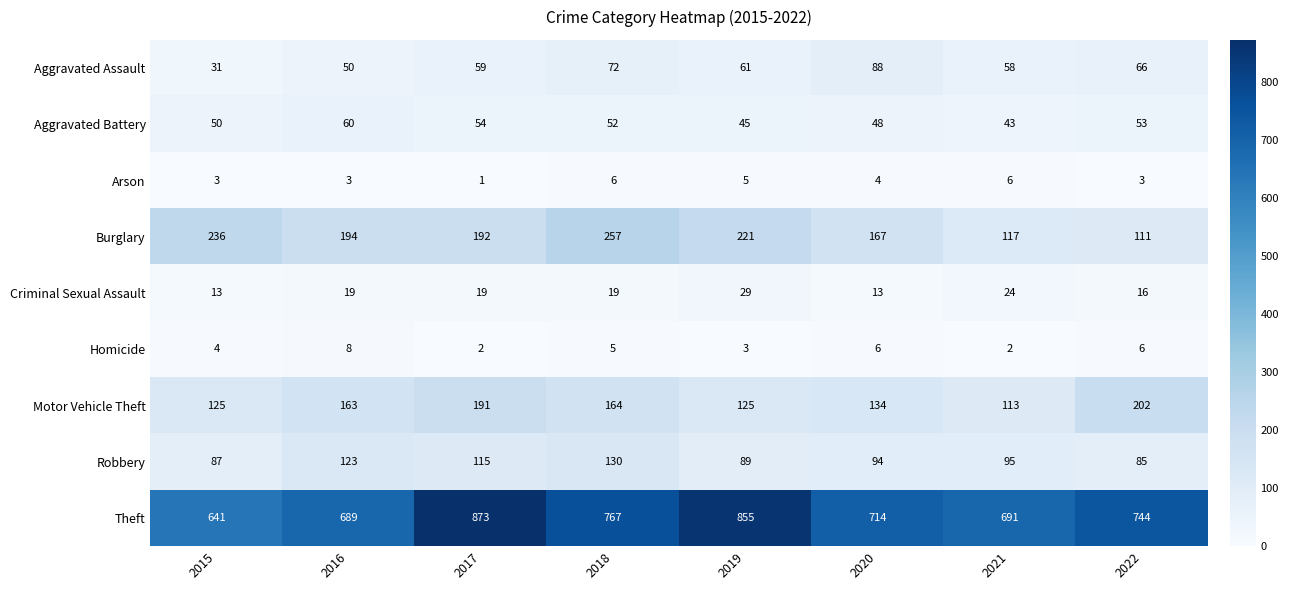

How many series are shown in this chart?

9